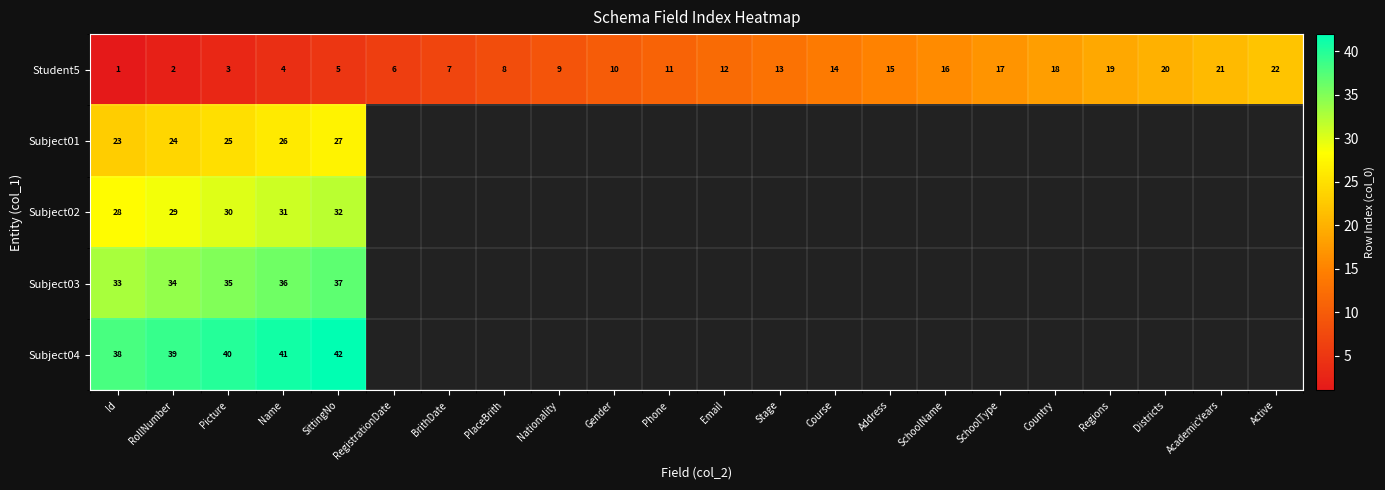

The value of Student5 at Country is 8. True or false?

False